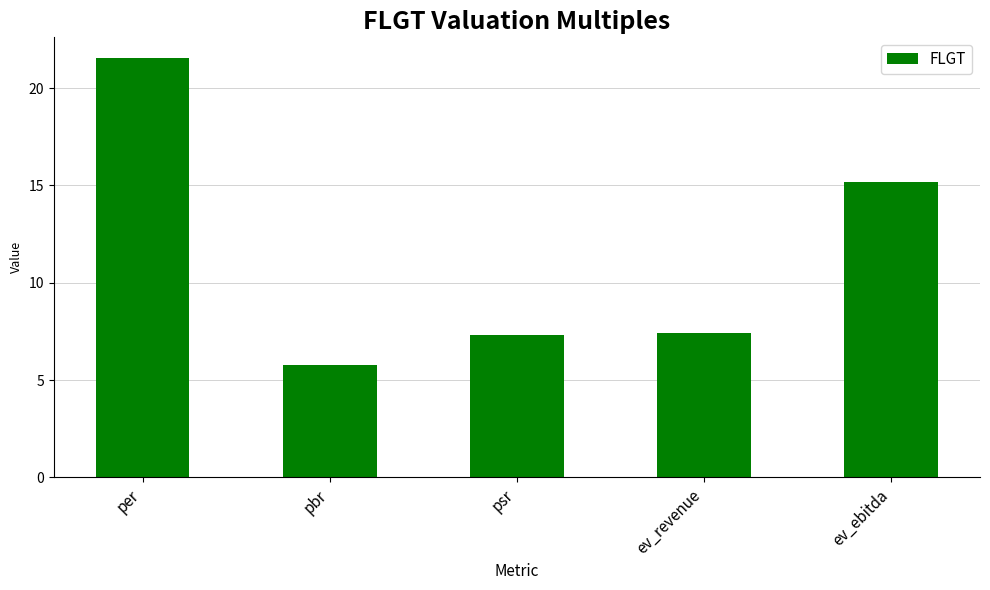

What is the change in value from per to pbr?

-15.8